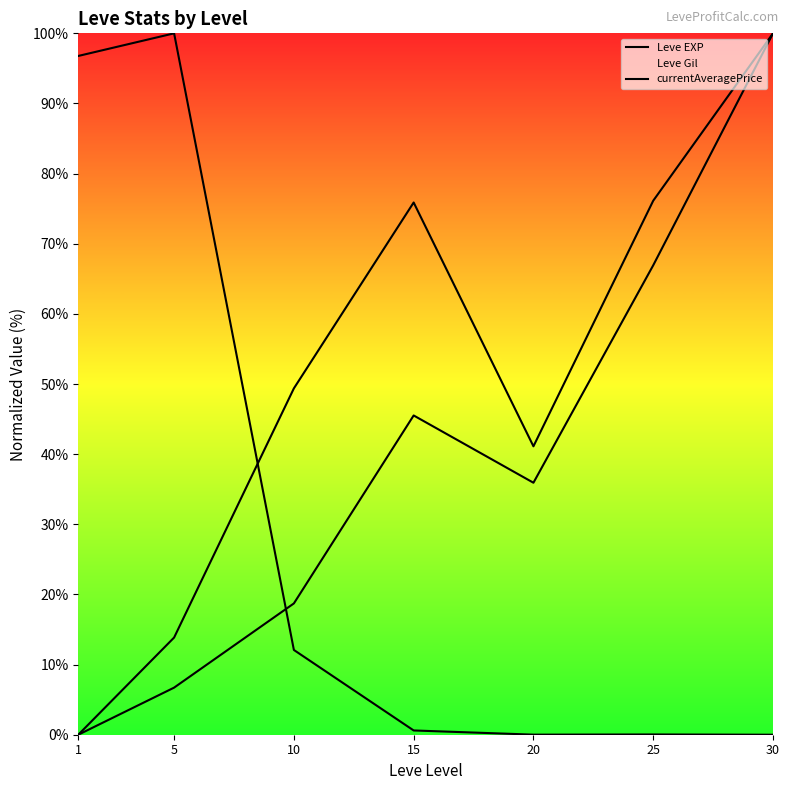

The value of currentAveragePrice at 10 is 6.2. True or false?

False